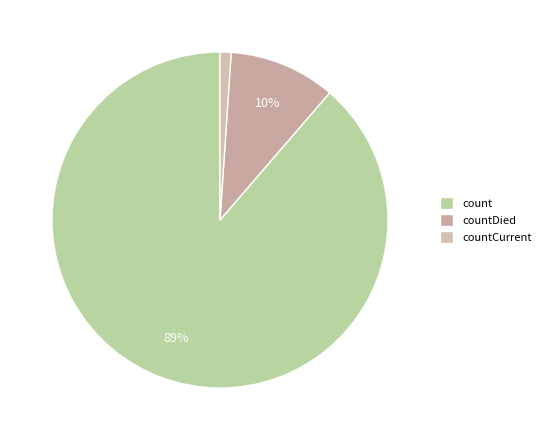

To the nearest percent, what is the average slice percentage?

33%